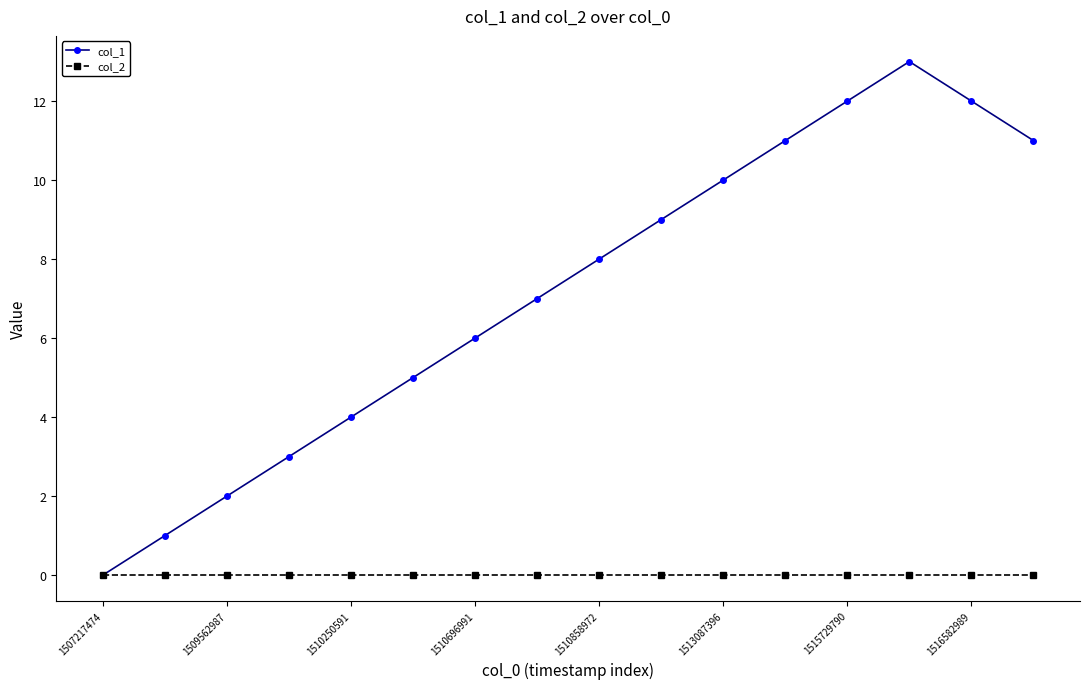

In col_1, how many points are higher than both neighbors (excluding endpoints)?

1